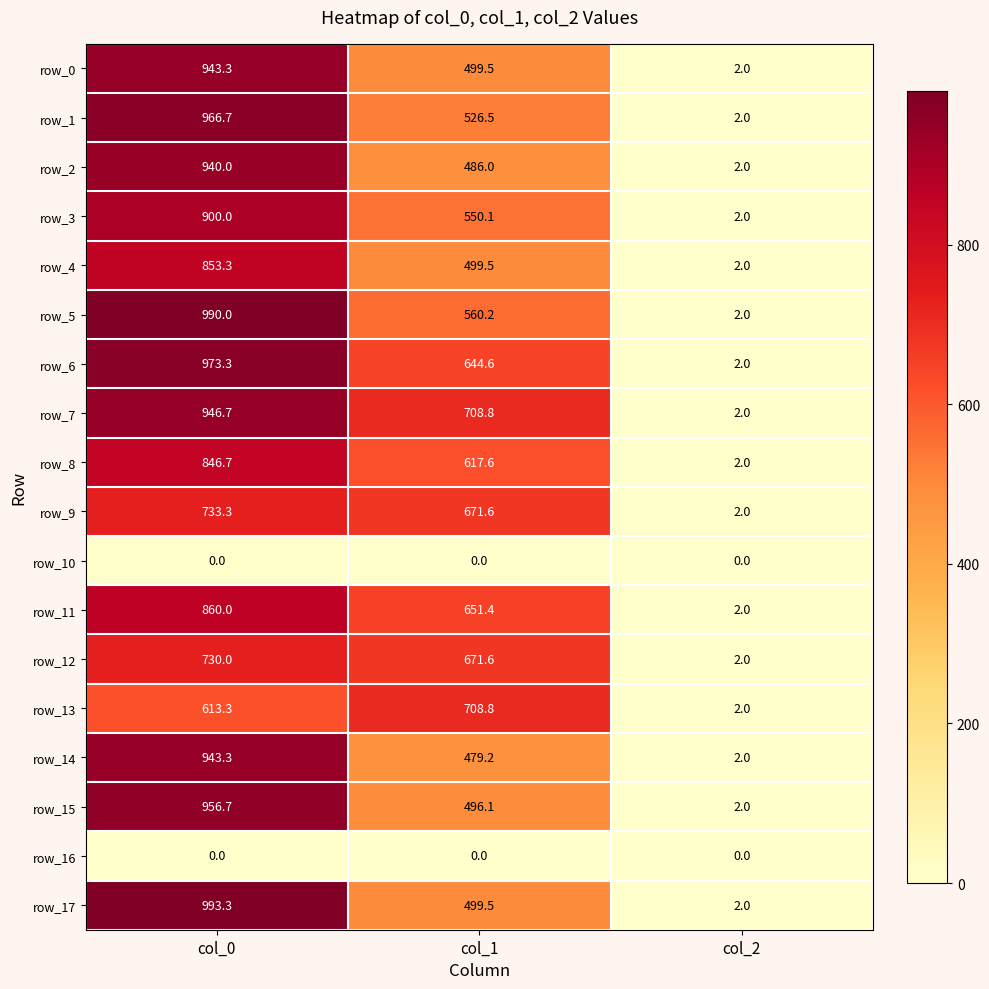

What is the difference between the maximum and second lowest values in the row_6 series?

328.7